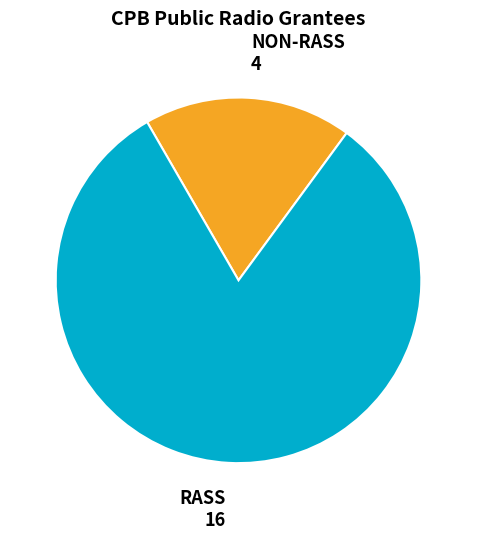

Which category accounts for the majority?

RASS 16